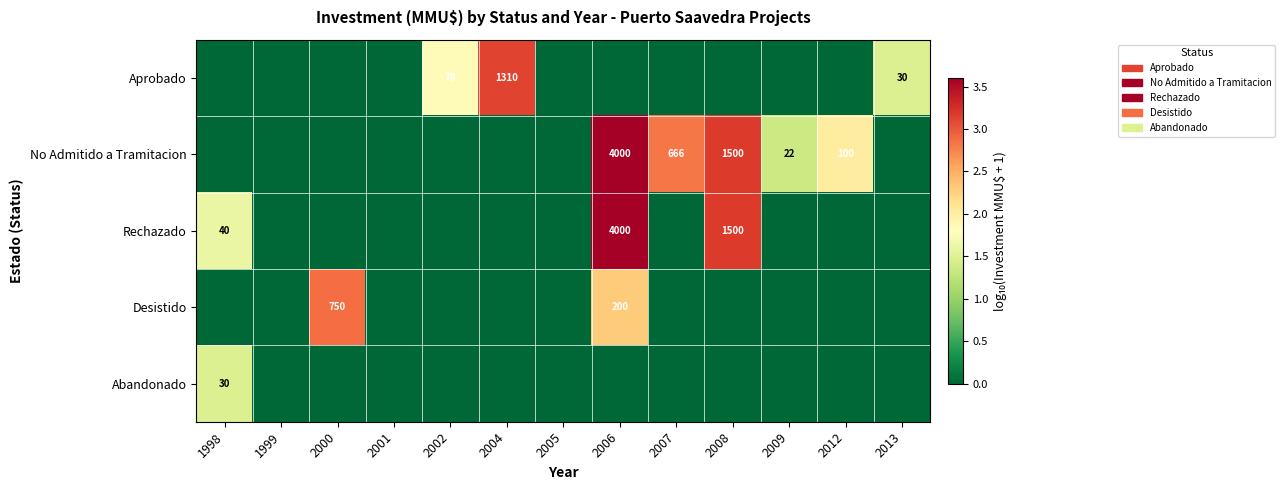

At which category does the chart reach its peak across all series?

2006